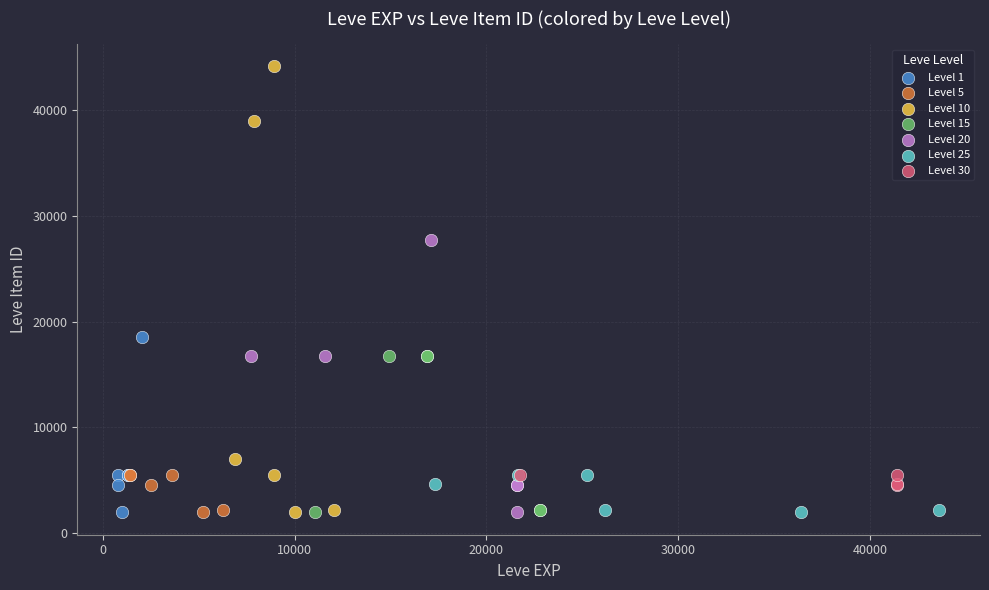

Which series reaches the maximum Y coordinate?

Level 10